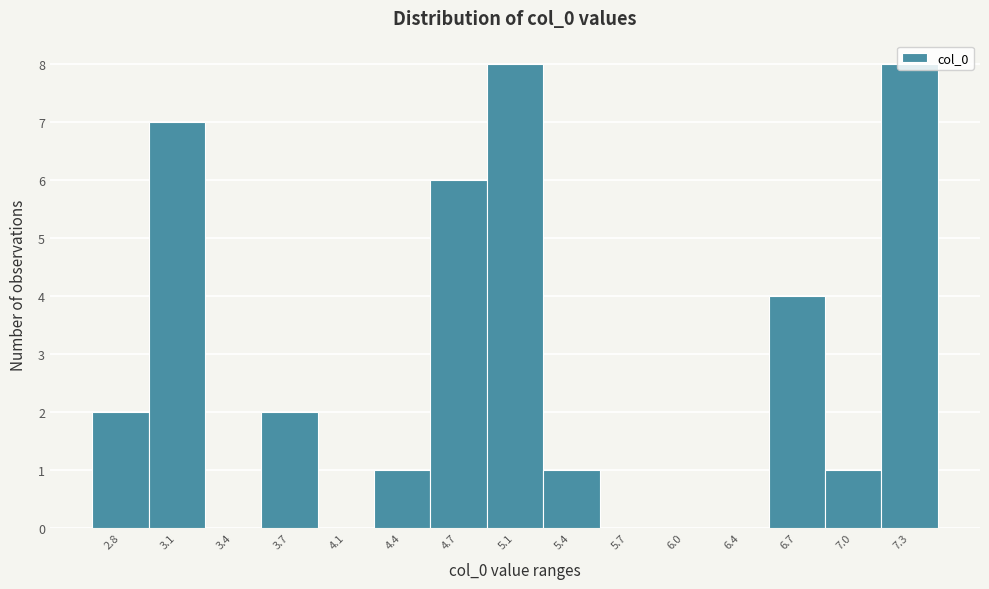

The value at 3.1 is 5. True or false?

False